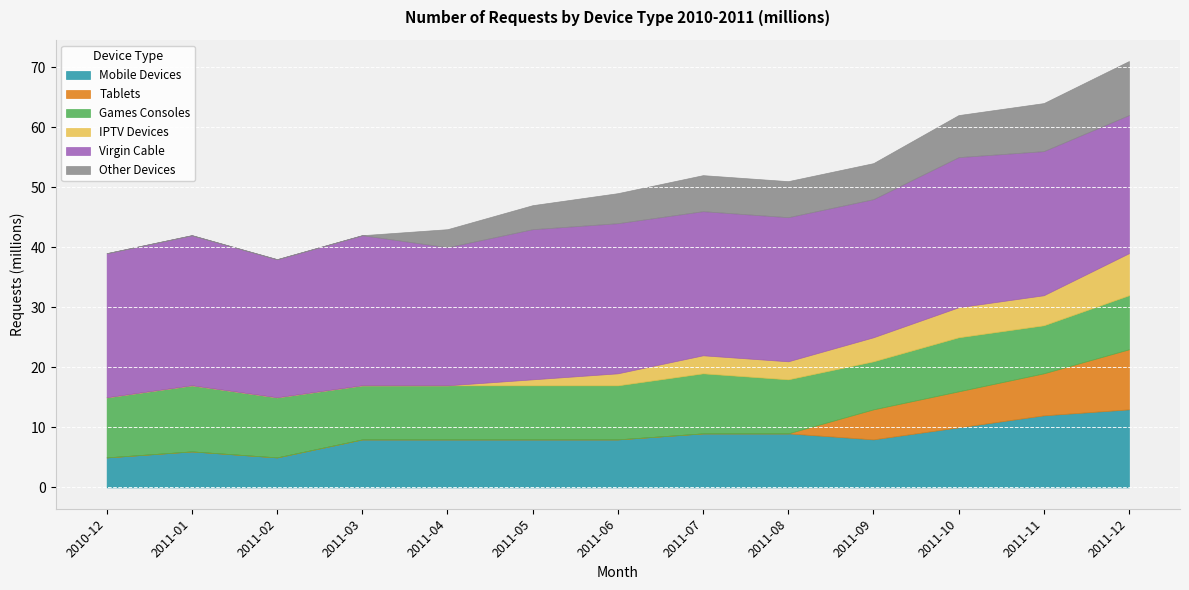

Reading right to left, what are all the values shown in this chart?

Mobile Devices: 13	12	10	8	9	9	8	8	8	8	5	6	5
Tablets: 10	7	6	5	0	0	0	0	0	0	0	0	0
Games Consoles: 9	8	9	8	9	10	9	9	9	9	10	11	10
IPTV Devices: 7	5	5	4	3	3	2	1	0	0	0	0	0
Virgin Cable: 23	24	25	23	24	24	25	25	23	25	23	25	24
Other Devices: 9	8	7	6	6	6	5	4	3	0	0	0	0